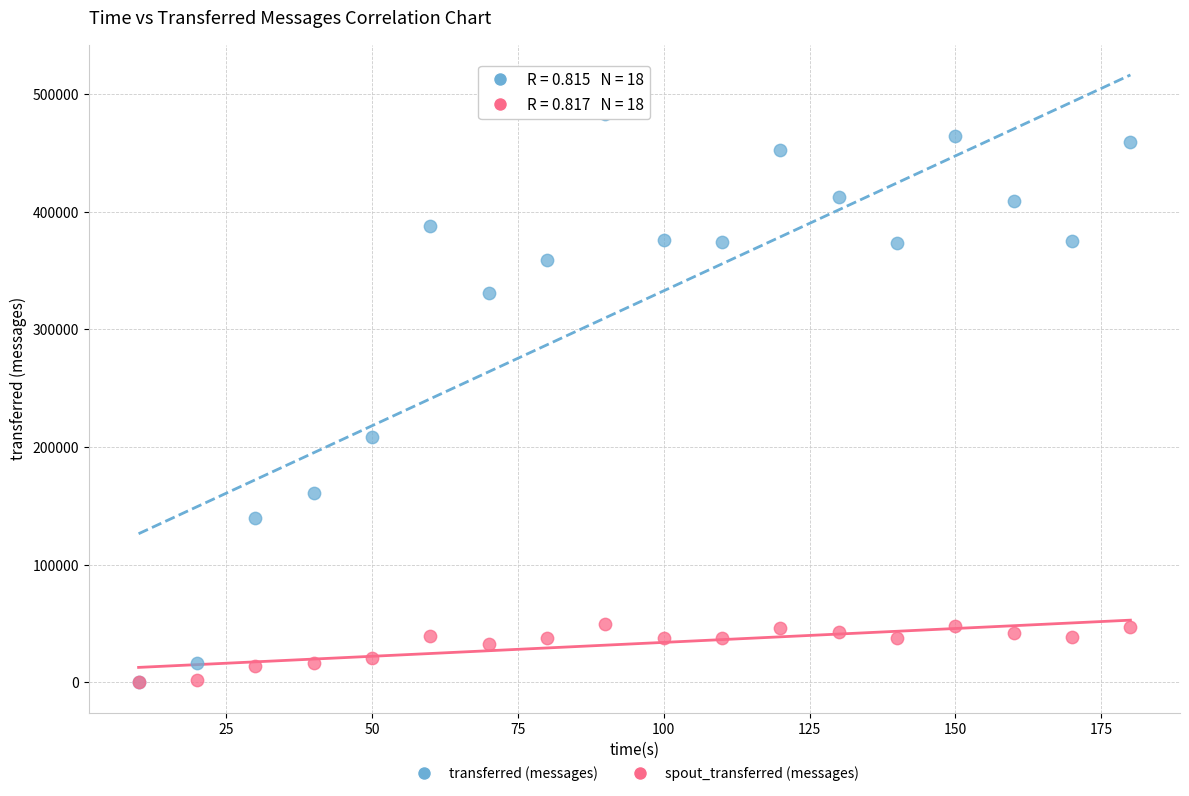

In the transferred (messages) series, what Y value is closest to 241390?

208920